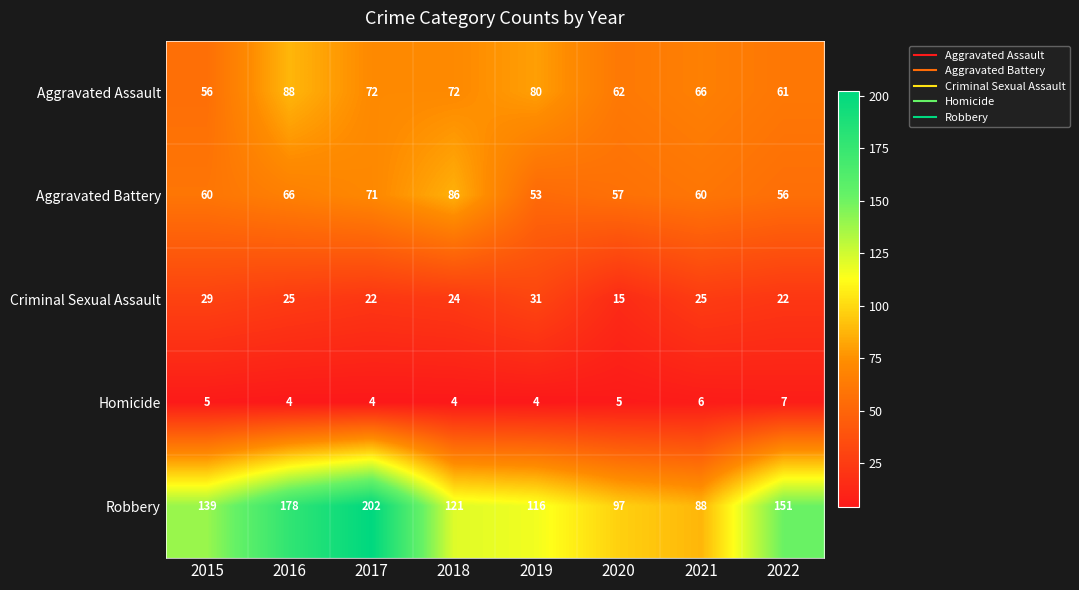

At 2021, list the series in order from largest to smallest.

Robbery, Aggravated Assault, Aggravated Battery, Criminal Sexual Assault, Homicide